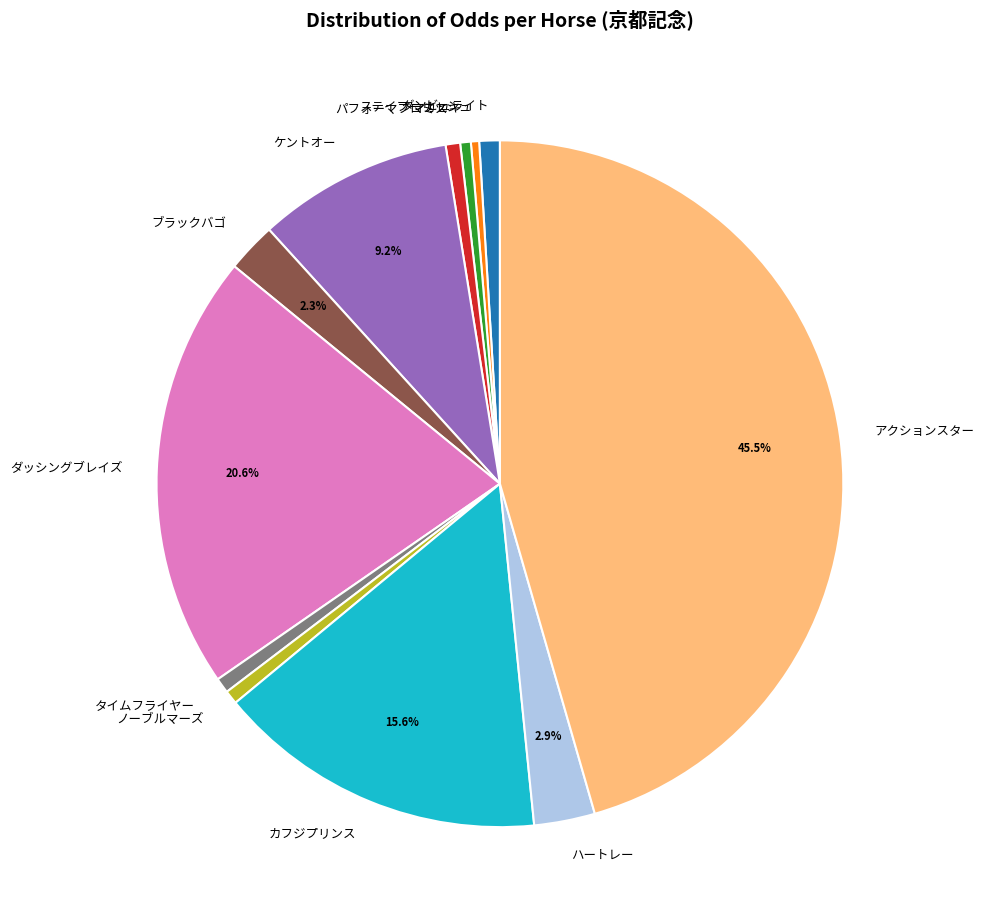

To the nearest percent, what is the difference between the largest and smallest slice percentages?

45%